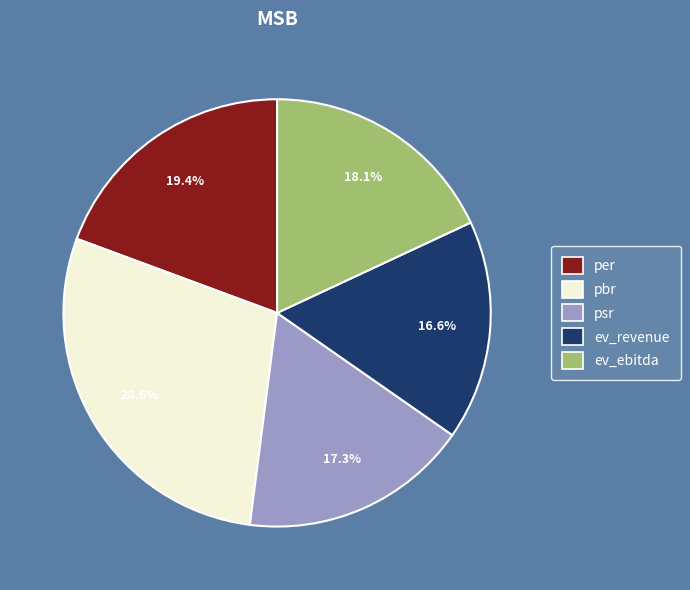

What is the smallest slice in the pie chart?

ev_revenue